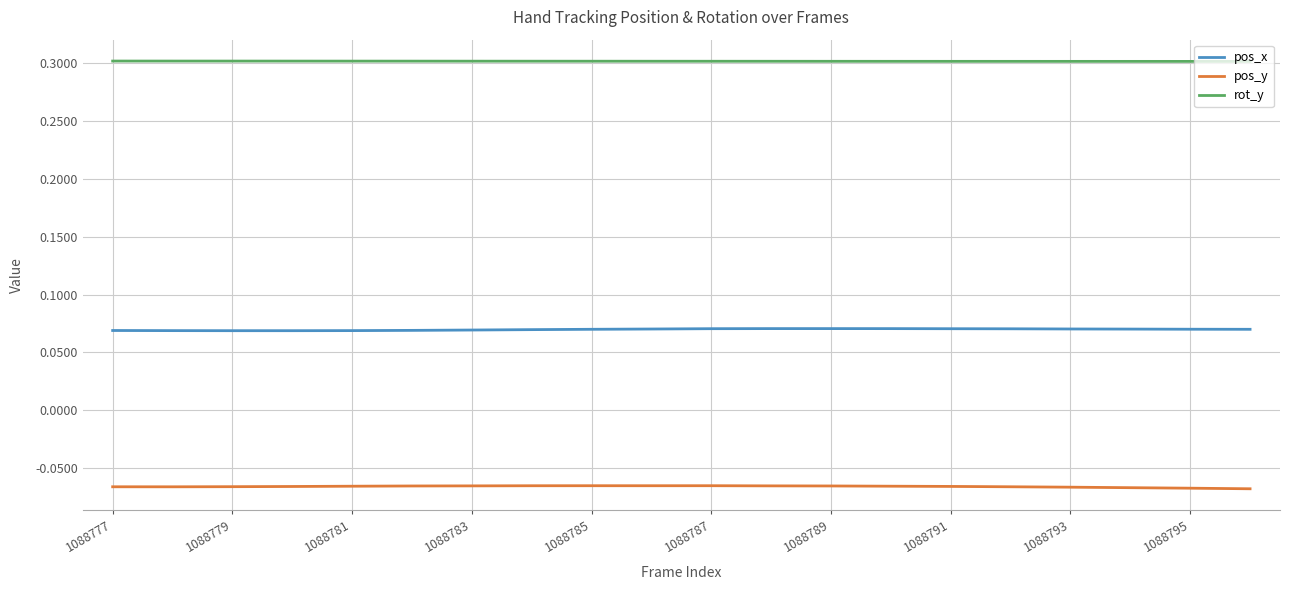

Rank the series by their maximum value, from highest to lowest.

rot_y, pos_x, pos_y